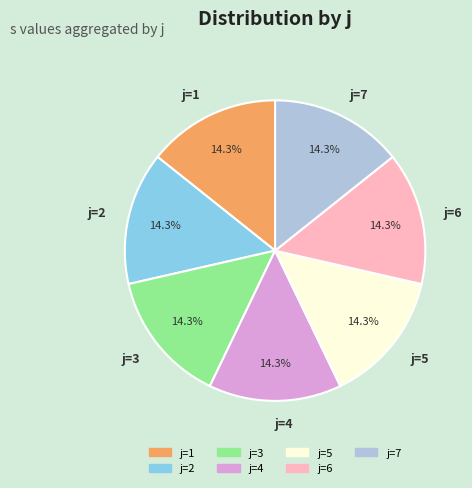

What is the ratio of the value at j=6 to the value at j=1?

1.0